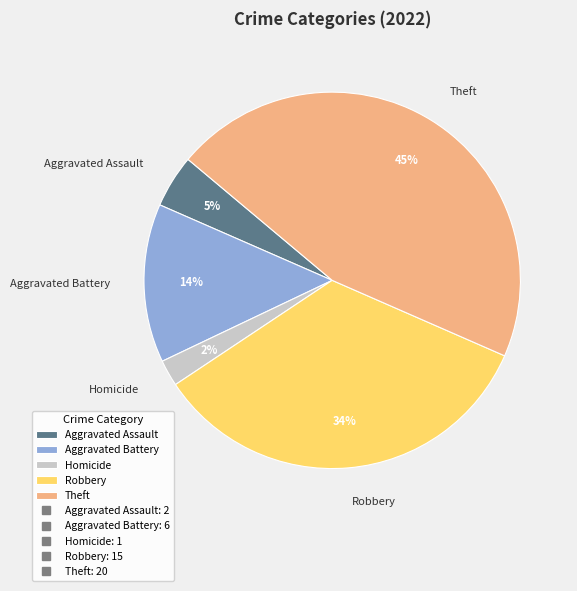

Does Robbery represent more than half of the total?

No